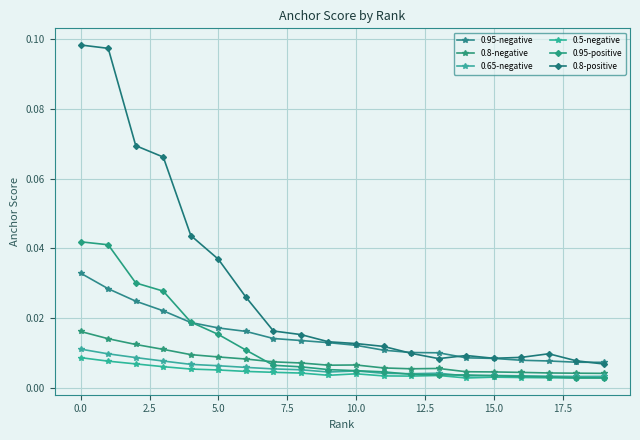

What are all the series names shown in the legend?

0.95-negative, 0.8-negative, 0.65-negative, 0.5-negative, 0.95-positive, 0.8-positive